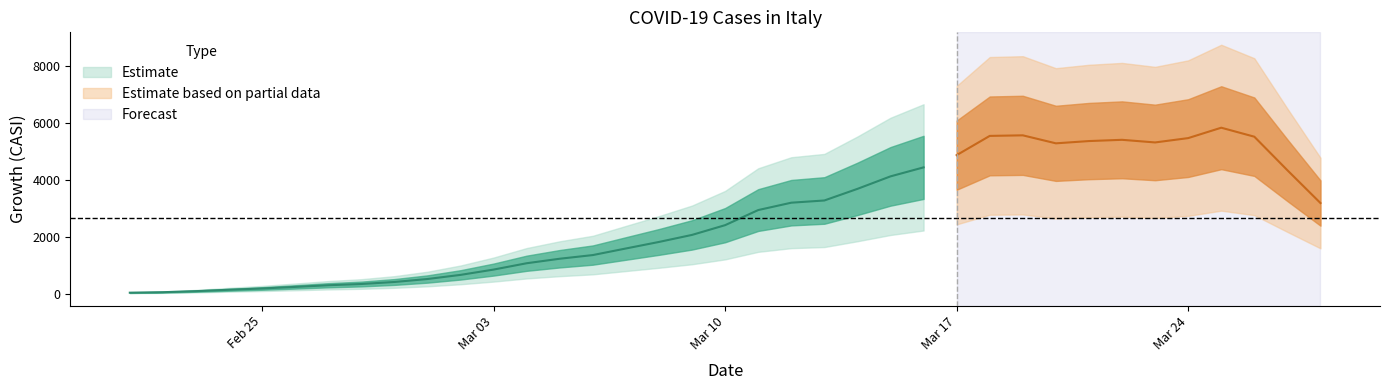

Approximately how many times larger is the value at 20/03/2020 compared to 27/03/2020?

1.1